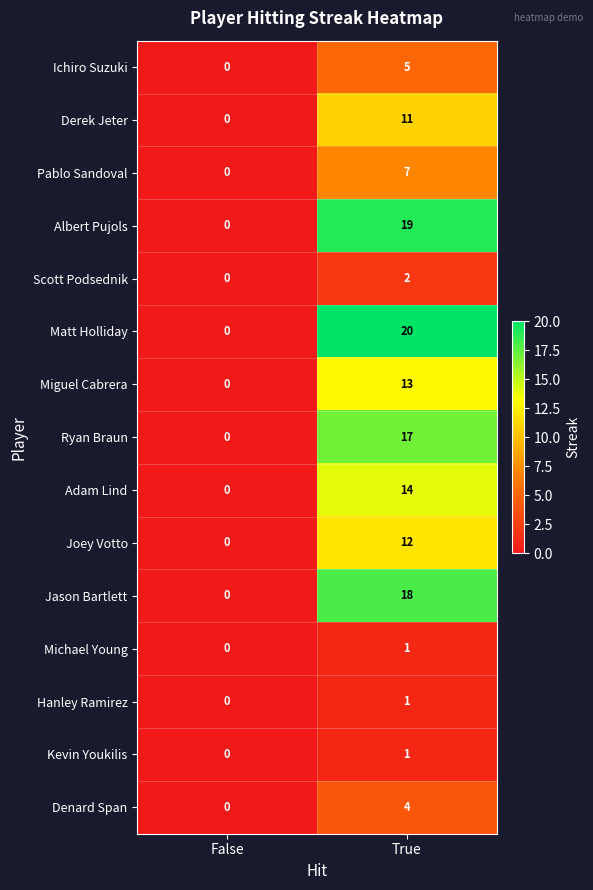

Which series has the largest total across all categories?

Matt Holliday